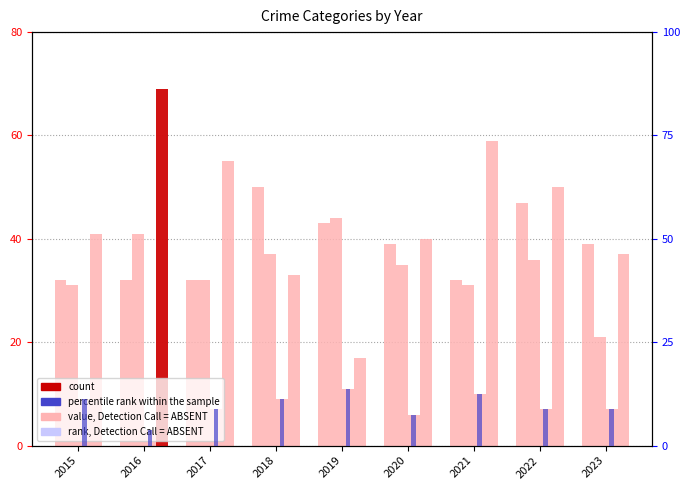

Are the bars horizontal?

No